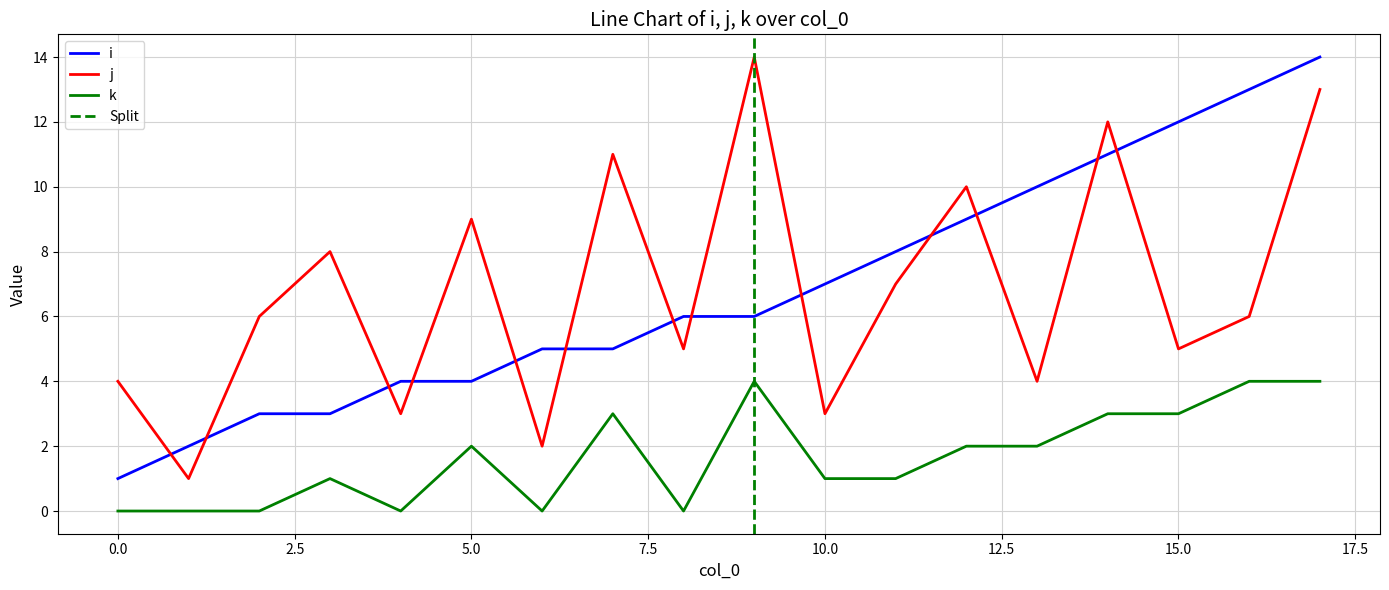

What are all the series names shown in the legend?

i, j, k